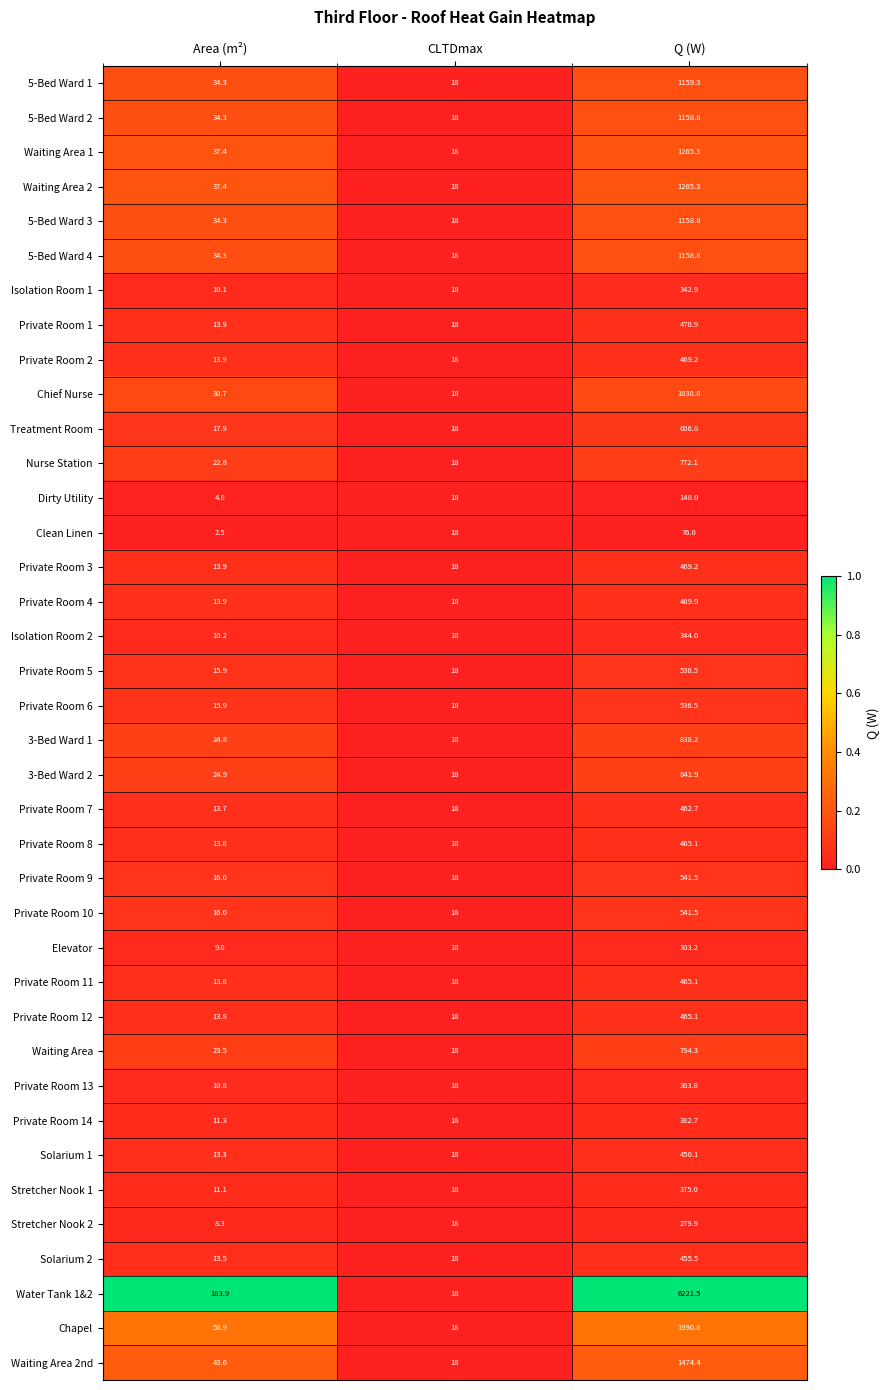

Which category has the highest value across all series?

Q (W)